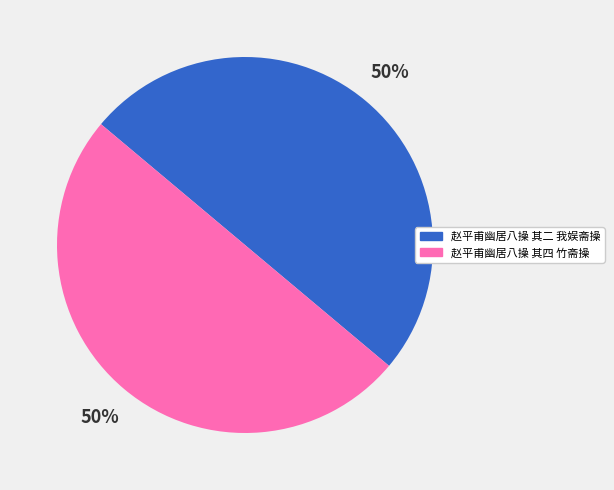

True or false: 赵平甫幽居八操 其四 竹斋操 accounts for 56% of the total.

False